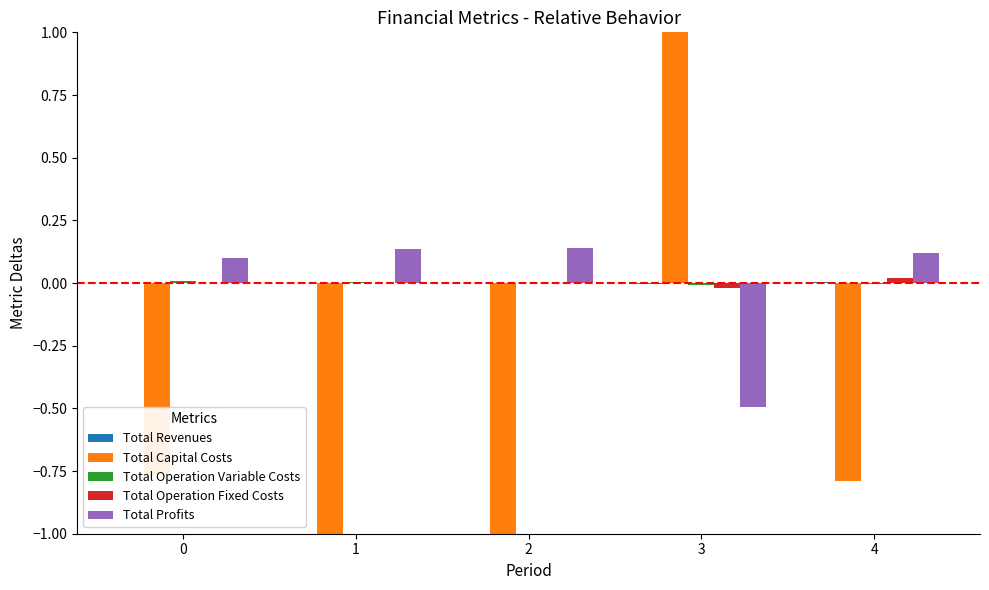

Where does the Total Capital Costs series first go above 0?

3